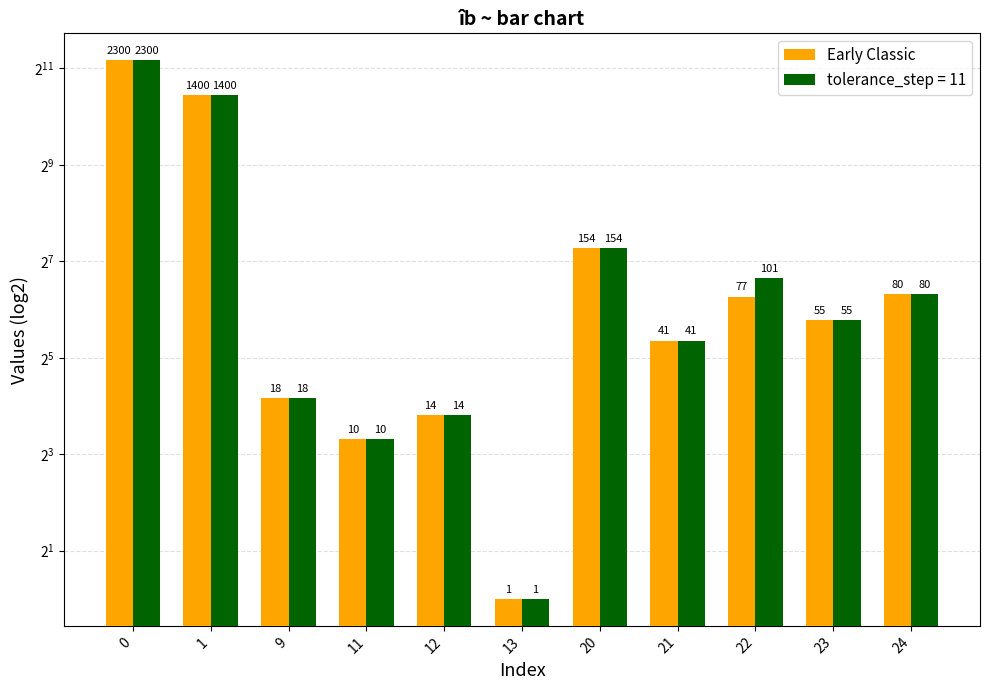

What is the greatest value displayed?

2300